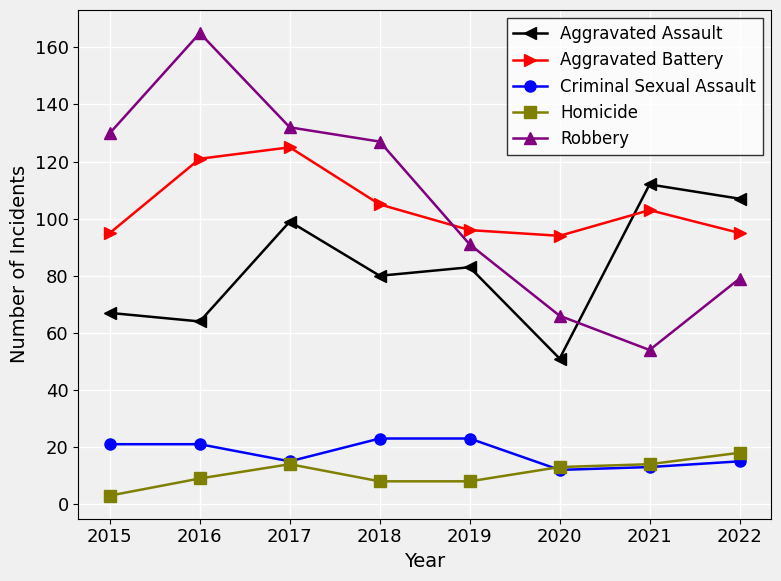

What is the sum of all Criminal Sexual Assault values?

143